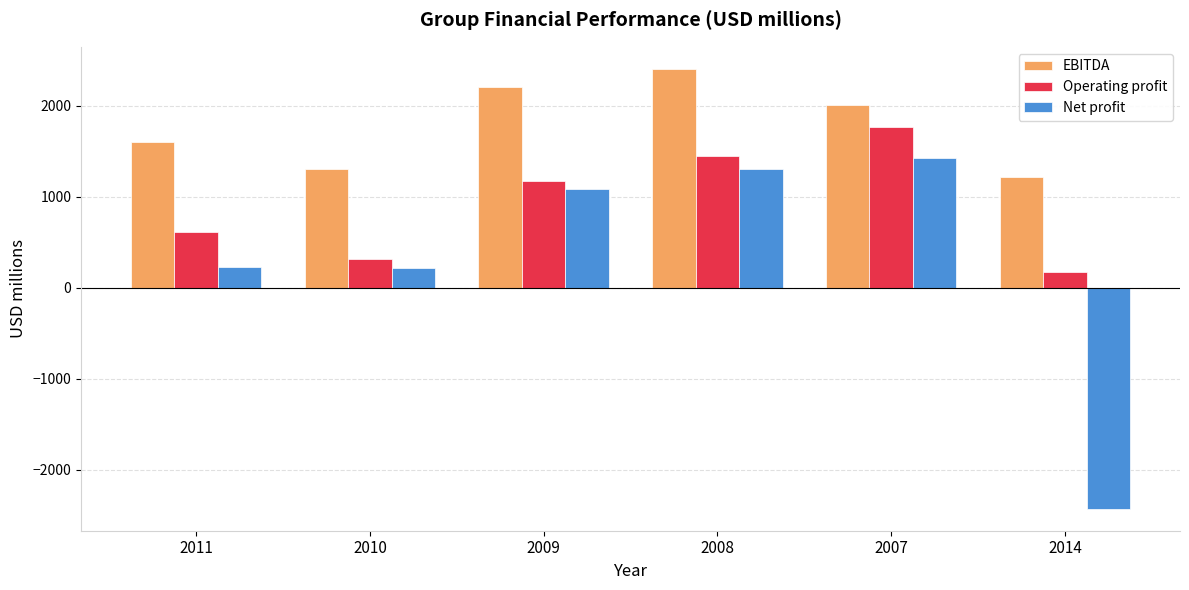

How many distinct data groups are displayed?

3